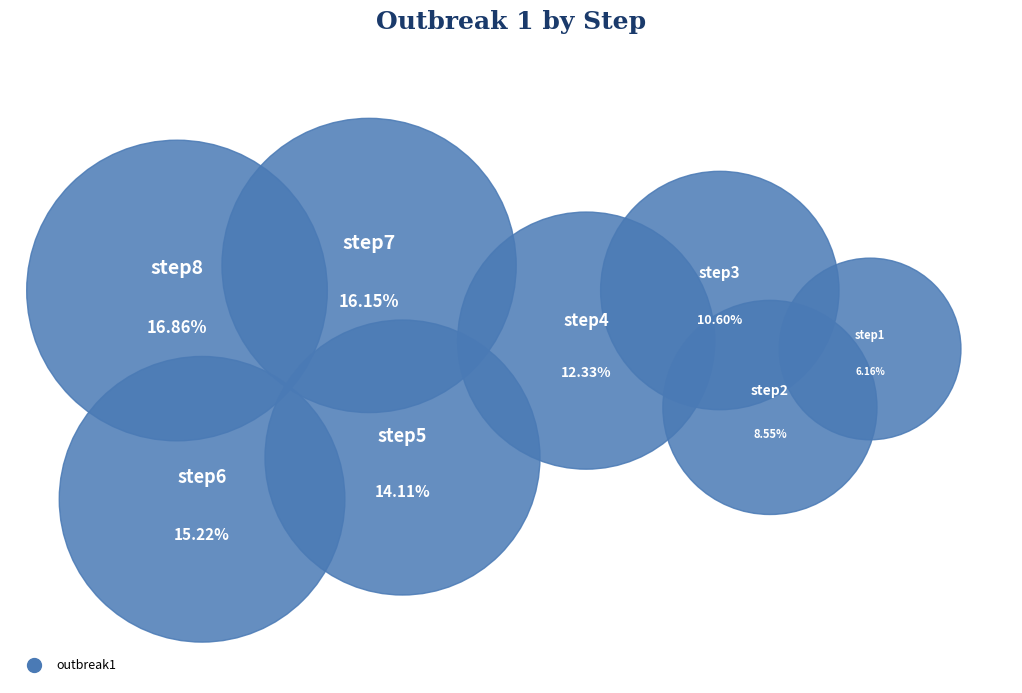

To the nearest percent, what percentage of the pie is step3?

11%